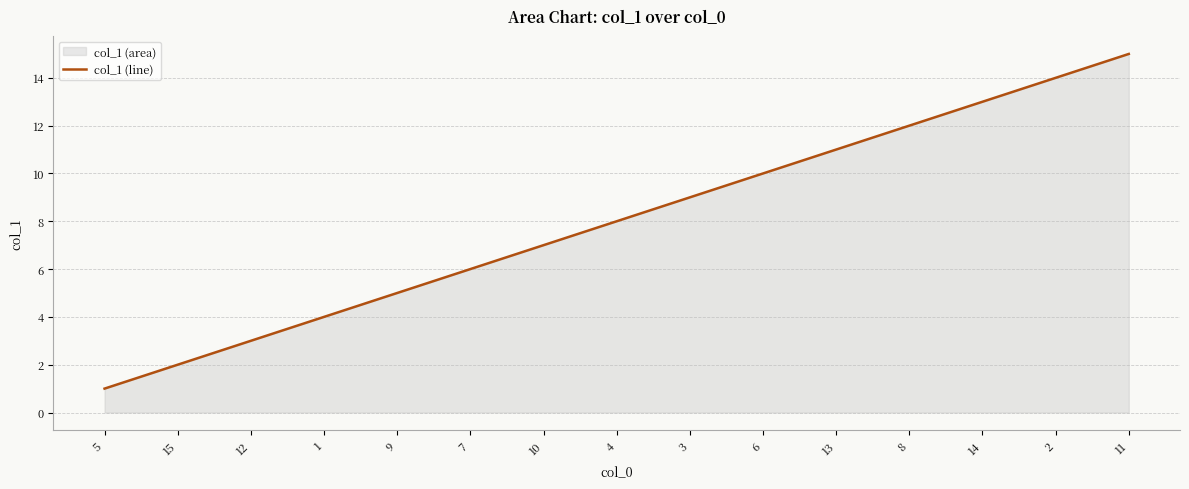

True or false: the data has more than 1 interior local peaks.

False